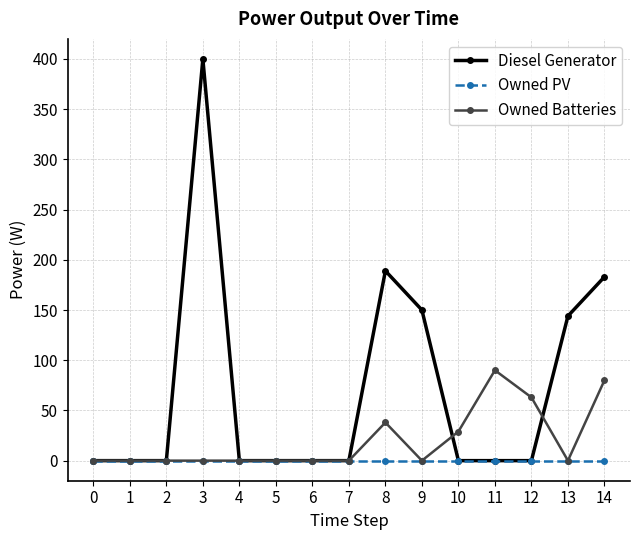

Is this an area chart (filled region under the line)?

No